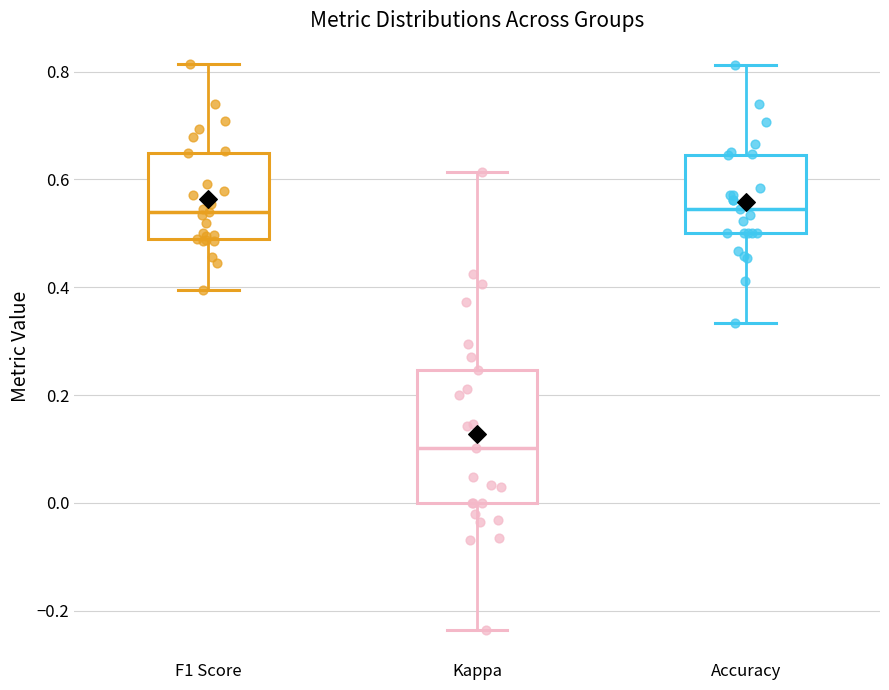

Reading left to right, read every box against the y-axis: the position of its median line, the range the box covers, and the ends of its whiskers. The values are not printed on the chart, so give them approximately, as read against the axis.

F1 Score: median 0.54, box 0.48 to 0.64, whiskers 0.40 to 0.82
Kappa: median 0.10, box 0.00 to 0.24, whiskers -0.24 to 0.62
Accuracy: median 0.54, box 0.50 to 0.64, whiskers 0.34 to 0.82